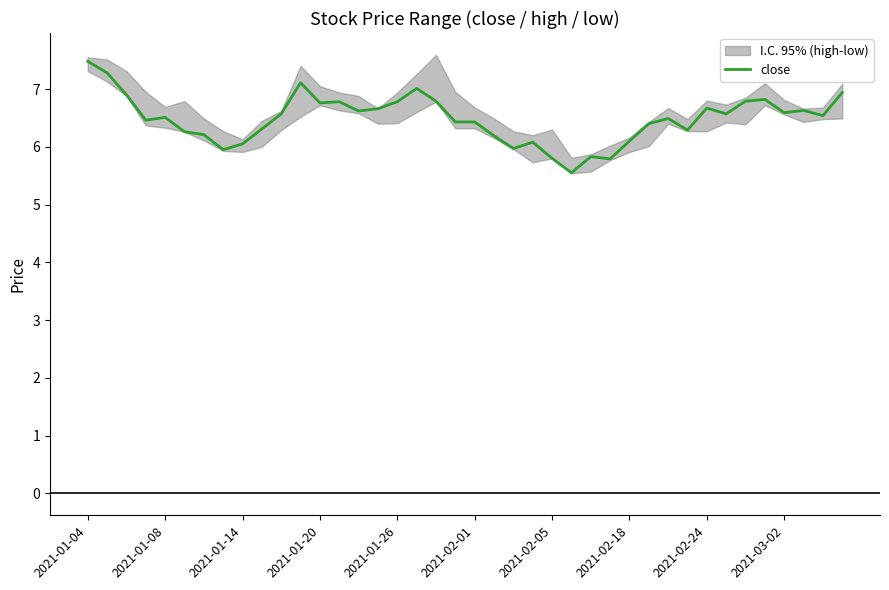

What is the value of the 29th point from the left?

6.1